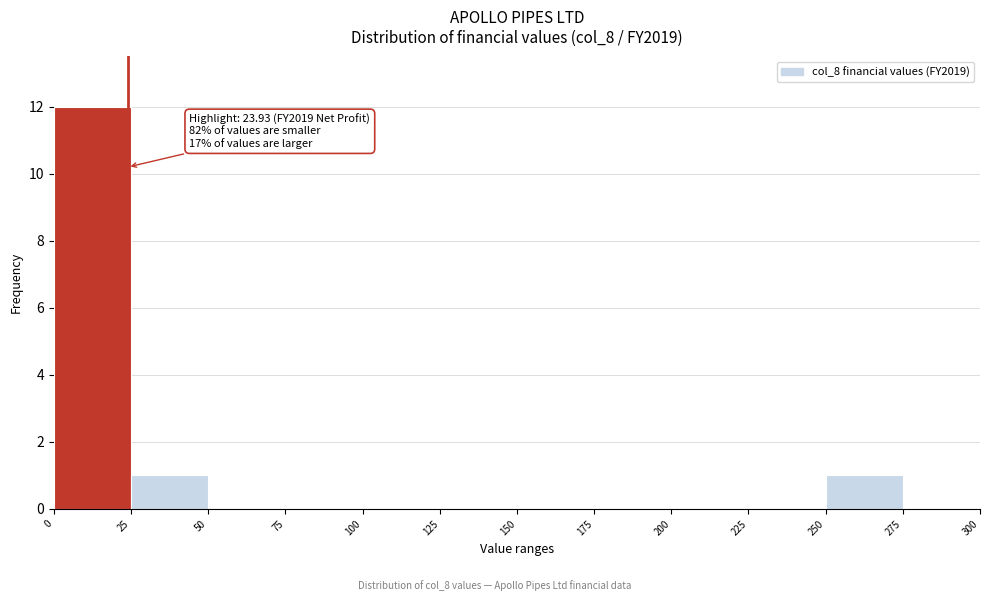

Over which range of the x-axis is the bar tallest?

0 to 25